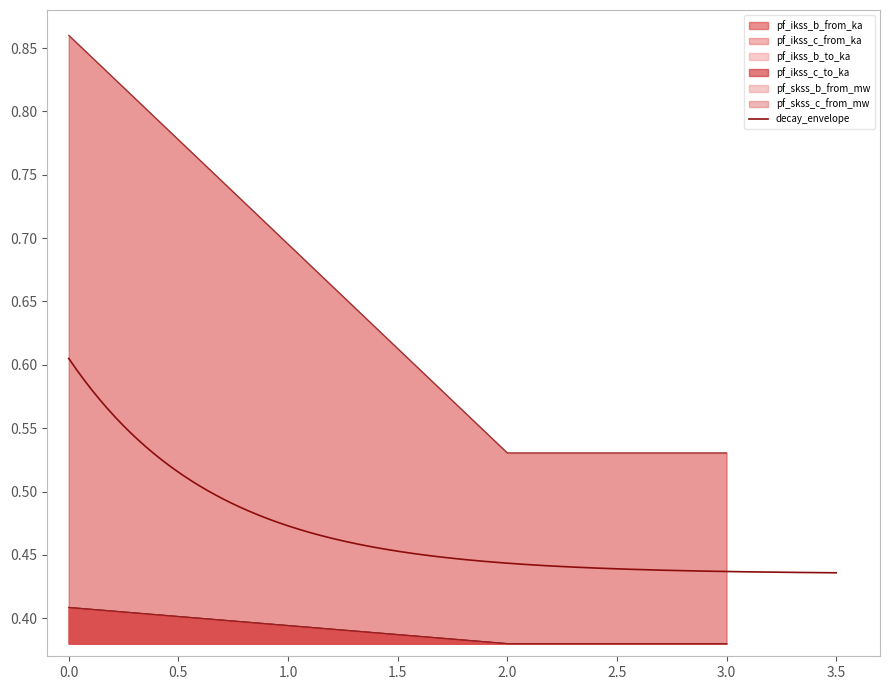

Which series has the largest range (max minus min)?

pf_skss_b_from_mw